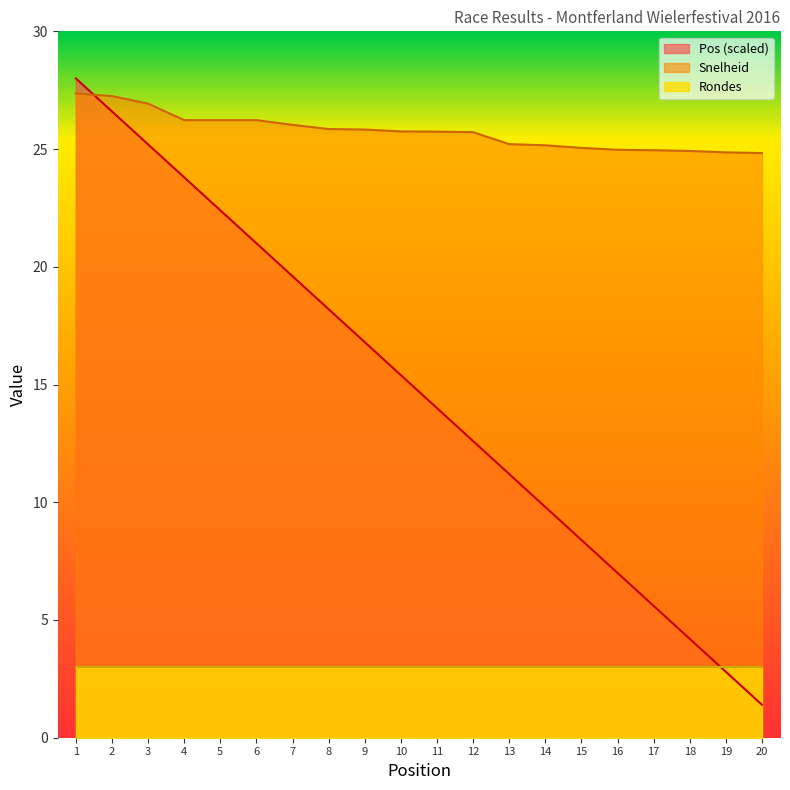

What is the difference between the Snelheid values at 2 and 16?

2.3